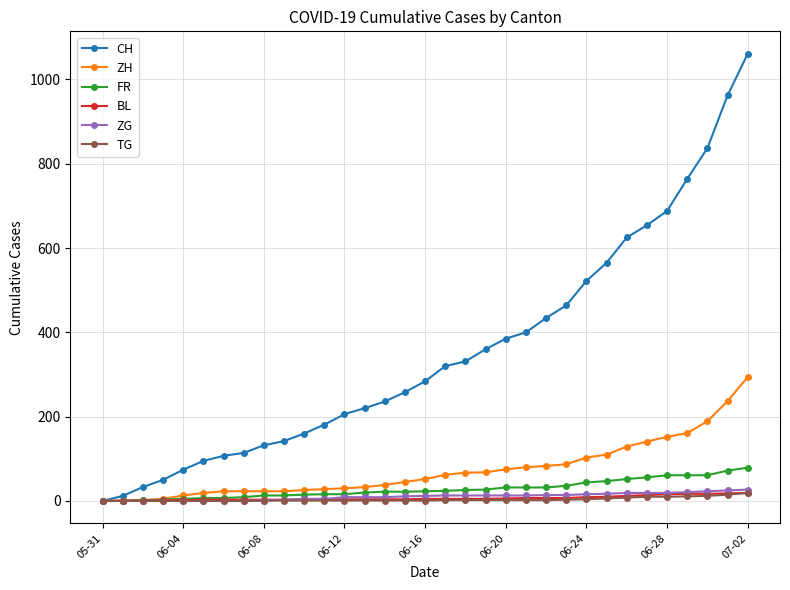

At how many categories does at least one series exceed 542?

8